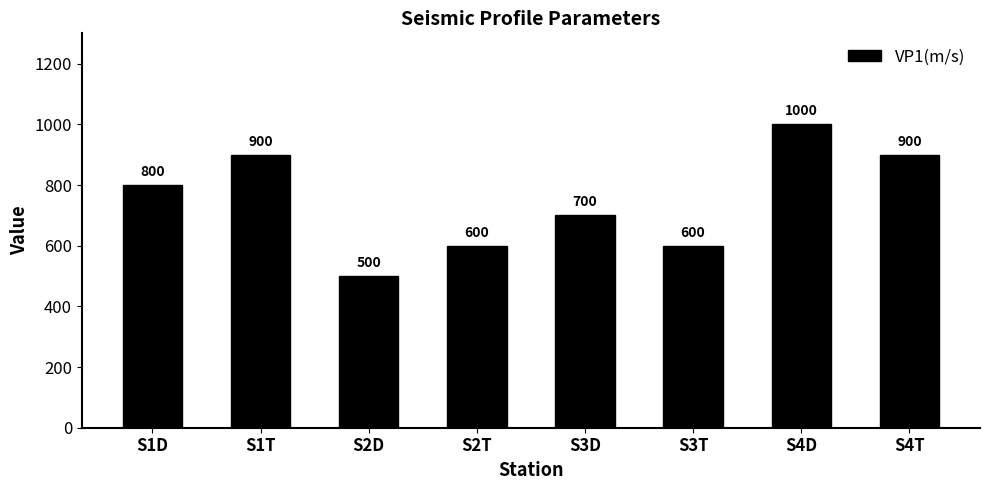

What is the change in value from S2D to S4T?

+400